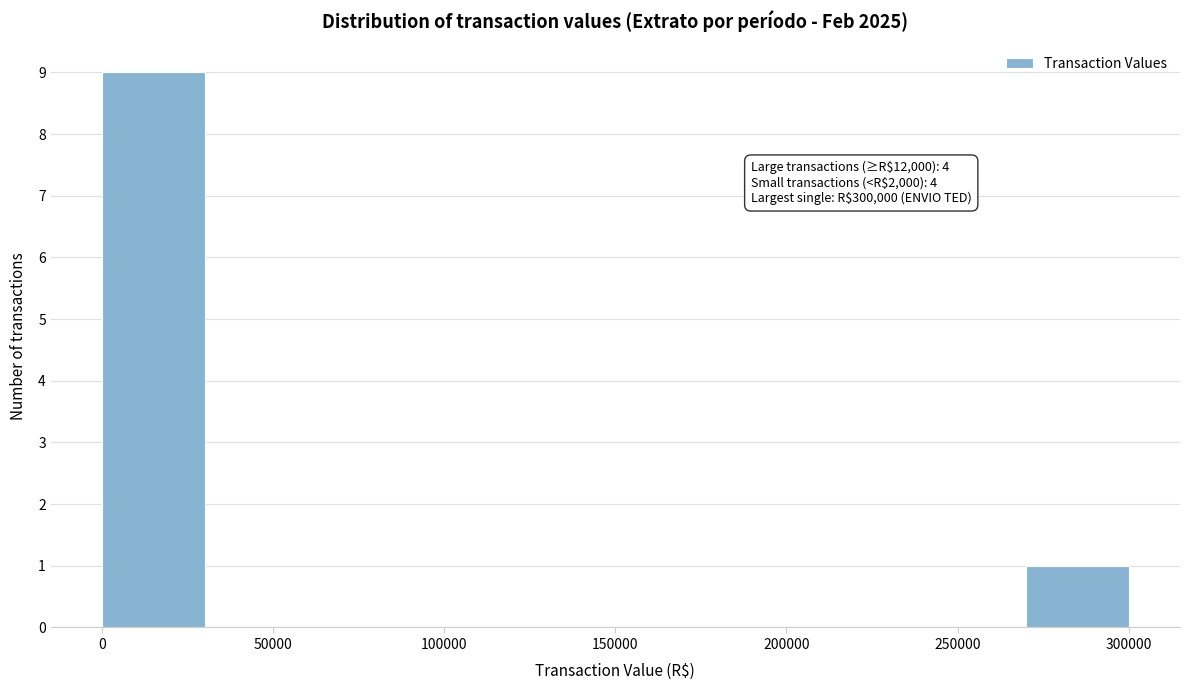

Which range on the x-axis has the tallest bar?

0 to 30000